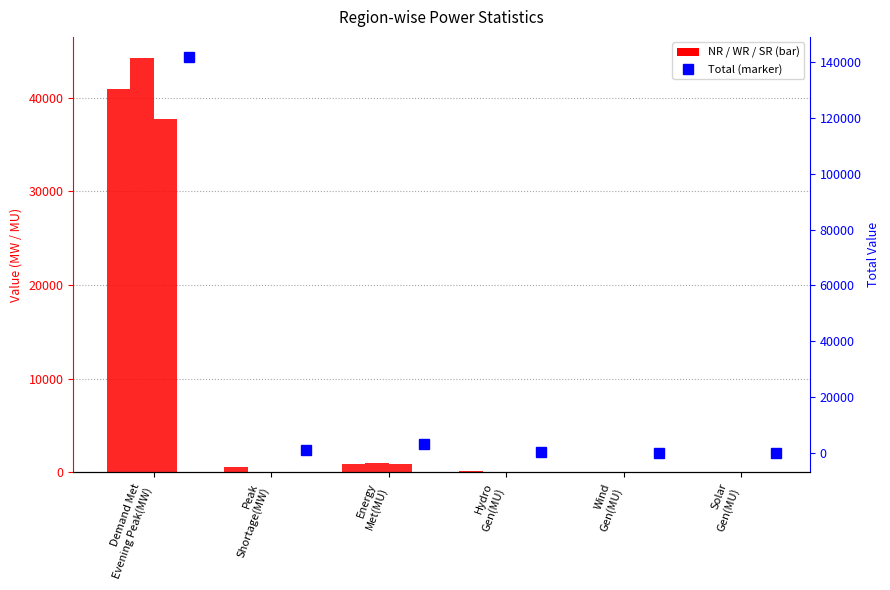

What is the difference between the second highest and minimum values in the Total series?

3103.0